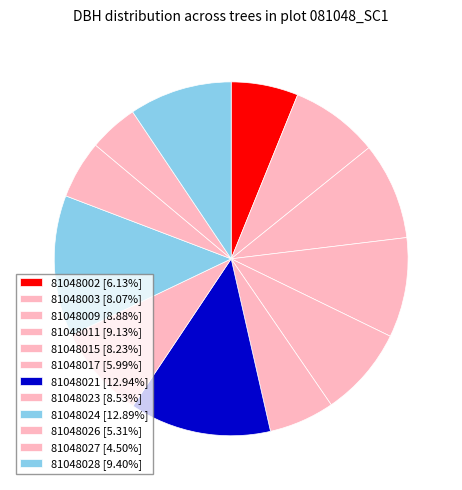

Count the number of slices in the pie.

12